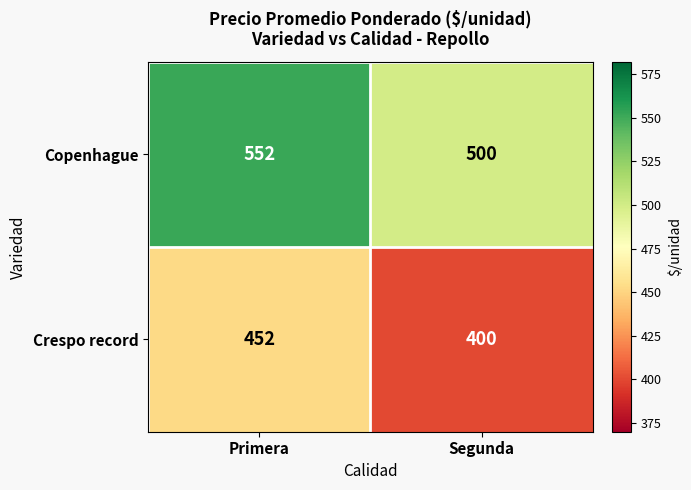

What is the difference between the highest and lowest values at Segunda?

100